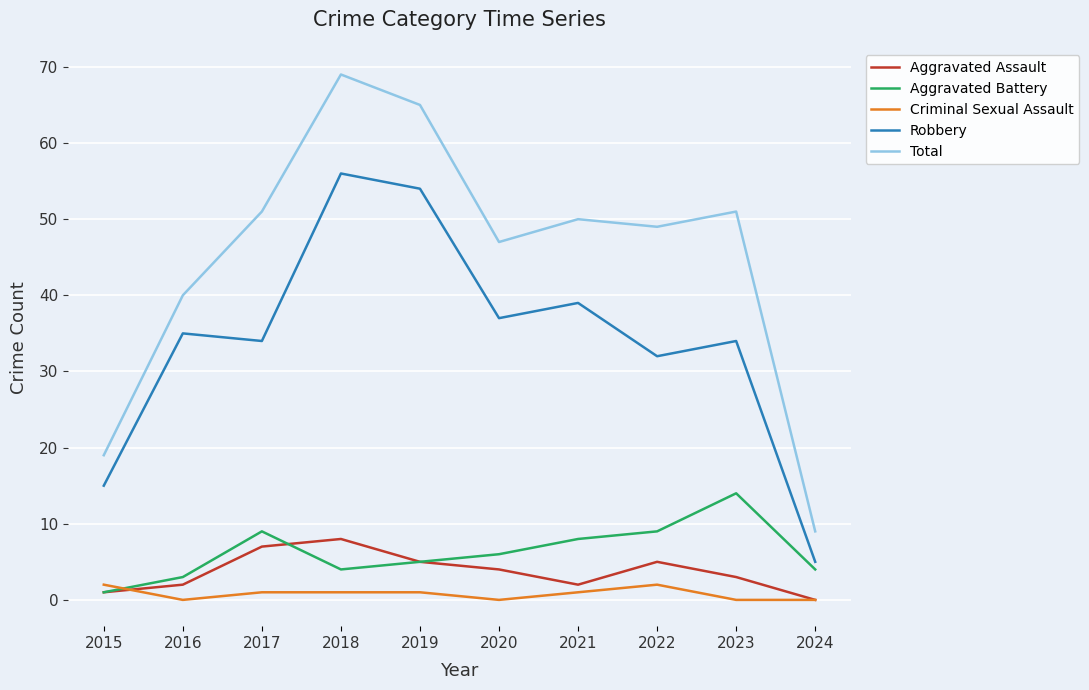

True or false: Aggravated Assault and Robbery intersect in this chart.

False